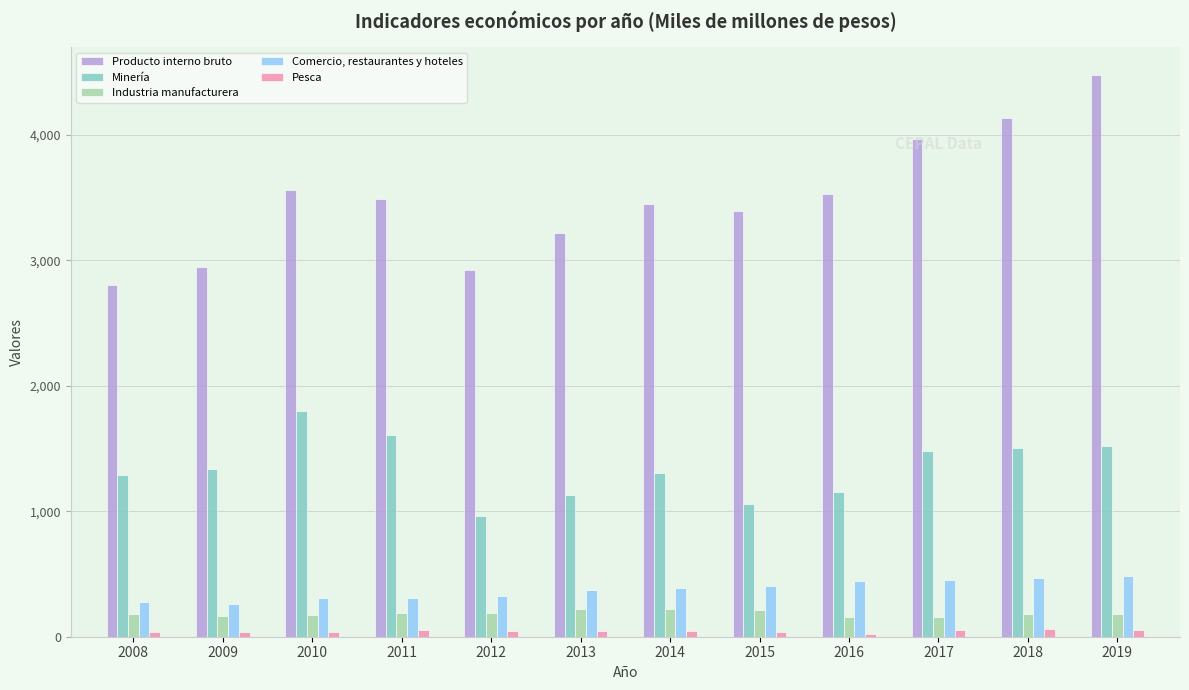

Which series has the widest spread of values?

Producto interno bruto